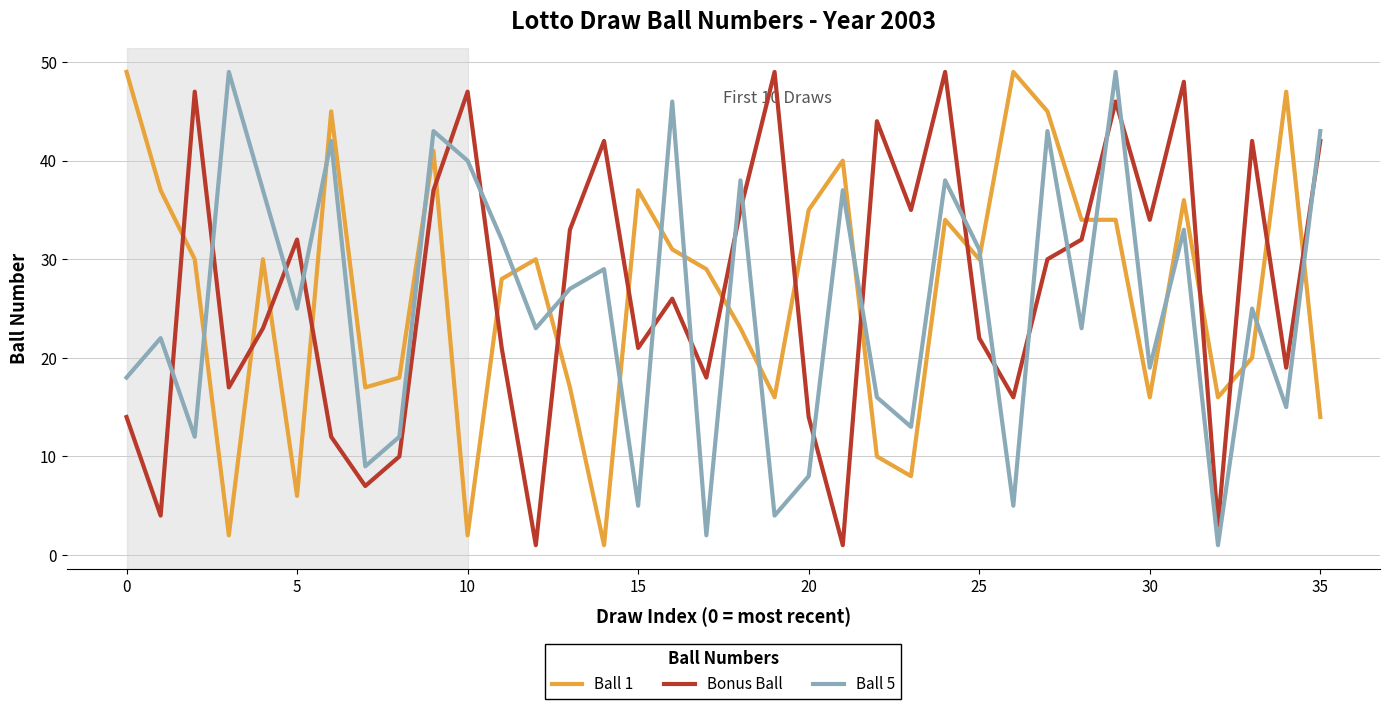

After their last crossing, which series has the higher values: Ball 5 or Ball 1?

Ball 5